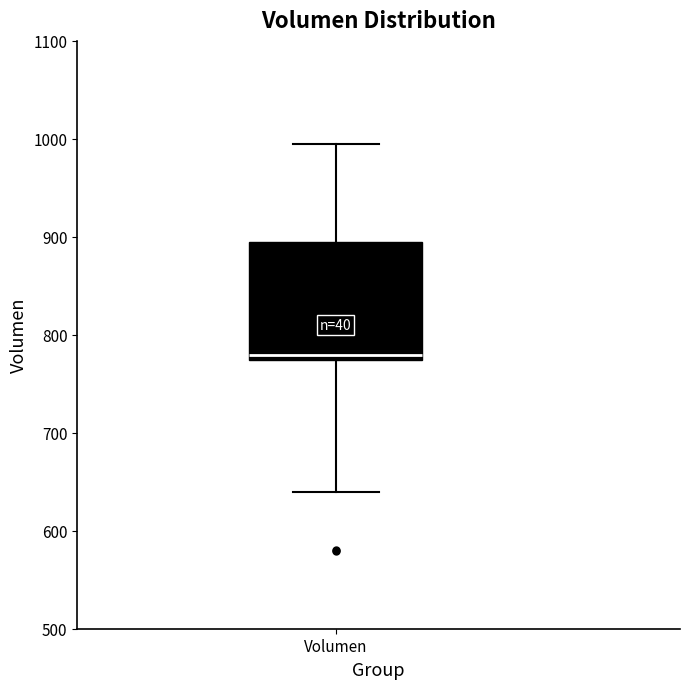

Transcribe this box plot: give where the median line is, the range the box spans, and where the two whiskers end, as read against the y-axis. The values are not printed on the chart, so give them approximately, as read against the axis.

median 780, box 770 to 890, whiskers 640 to 1000